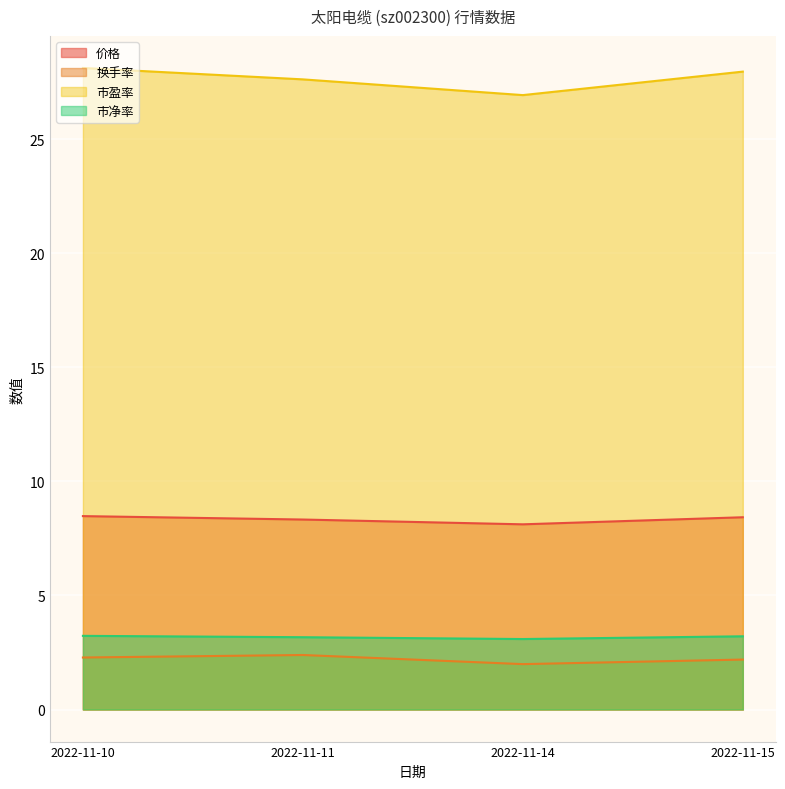

At which category is the sum across all series the highest?

2022-11-10